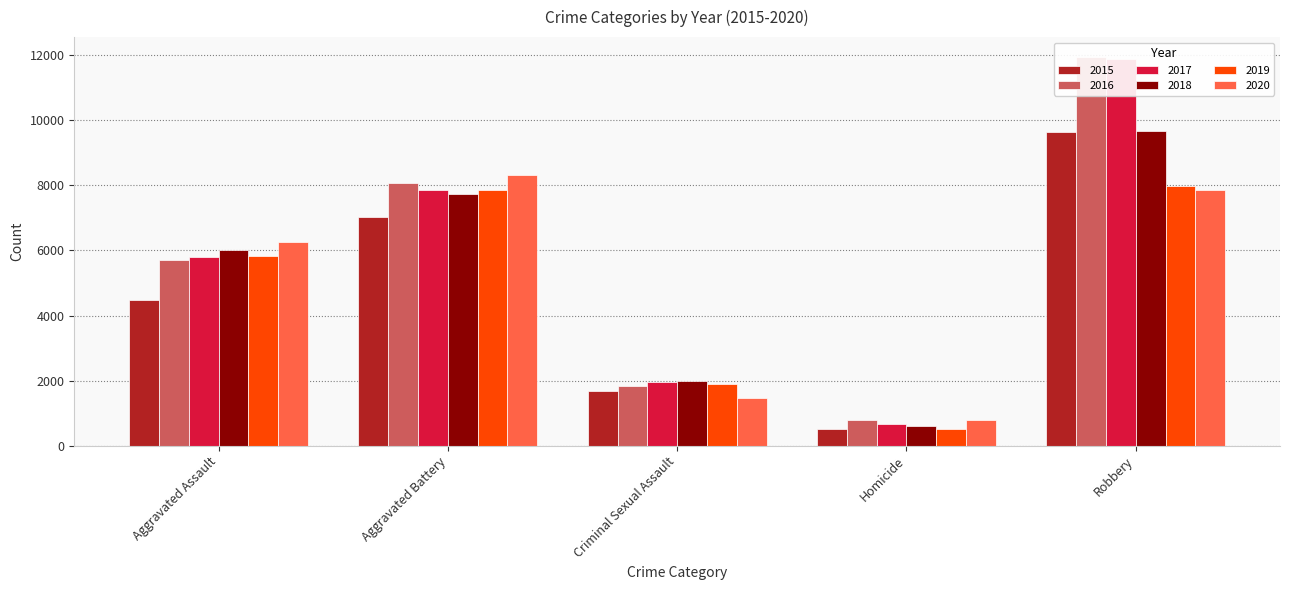

What is the label of the 3rd bar from the right?

Criminal Sexual Assault